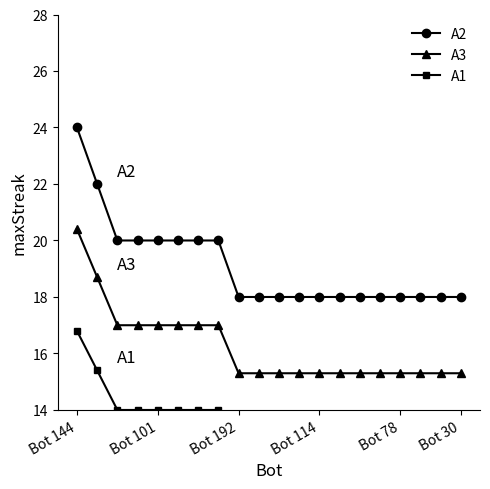

True or false: A3 and A2 intersect in this chart.

False